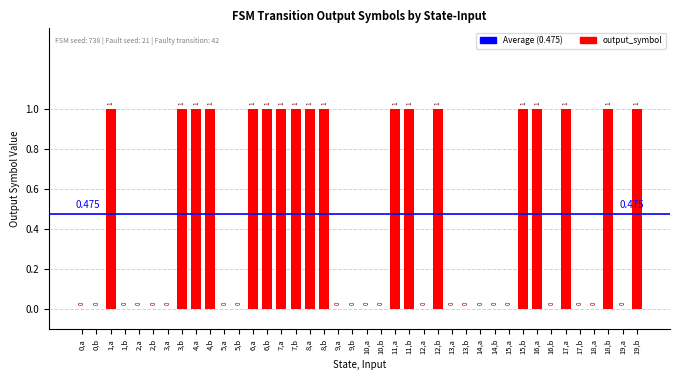

Reading left to right, list all the values displayed in this chart.

0	0	1	0	0	0	0	1	1	1	0	0	1	1	1	1	1	1	0	0	0	0	1	1	0	1	0	0	0	0	0	1	1	0	1	0	0	1	0	1